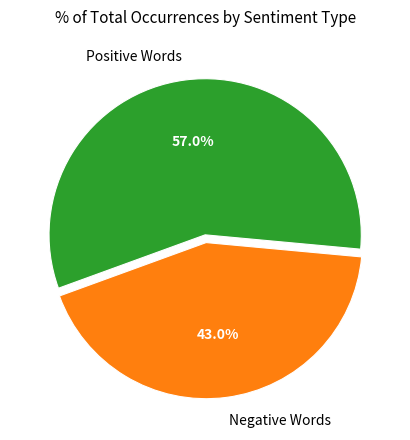

Does any single category account for the majority?

Yes